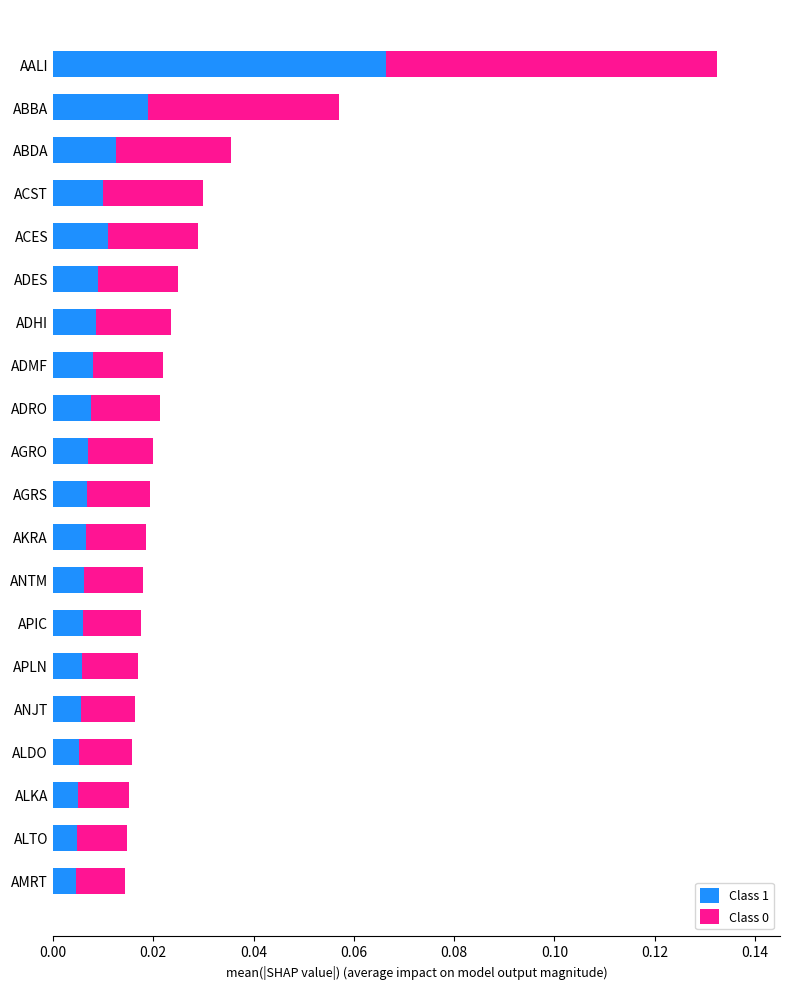

How many data points does each series have?

20